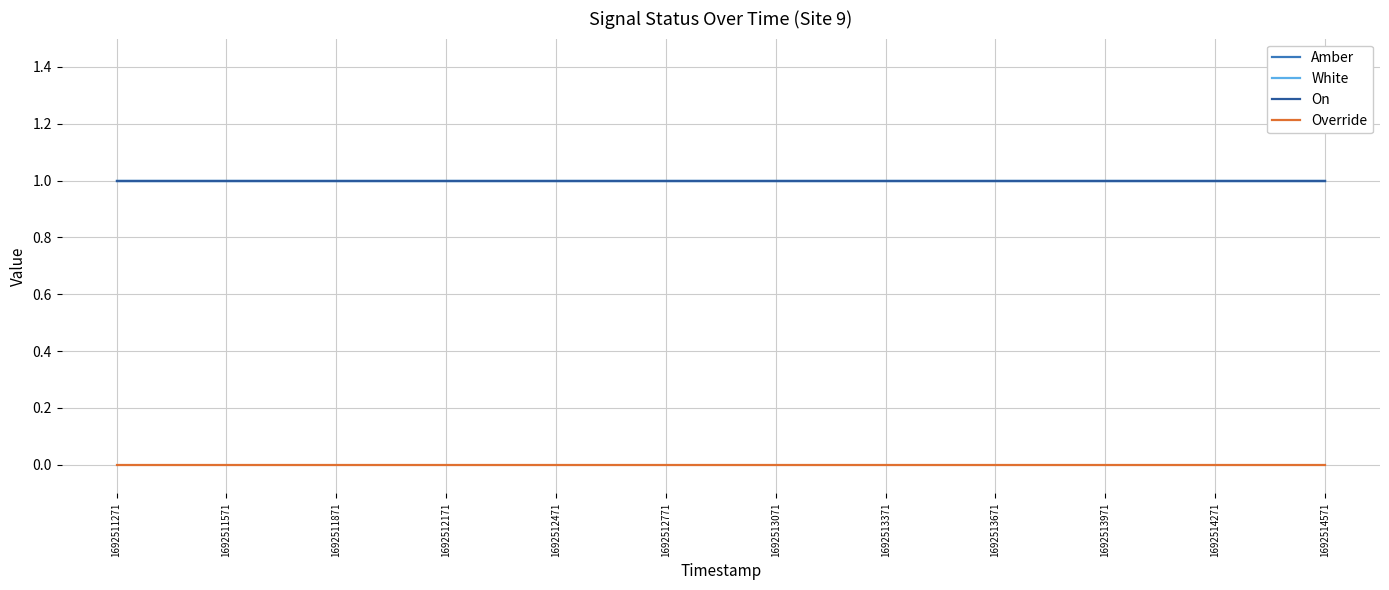

Does the chart have visible grid lines?

Yes